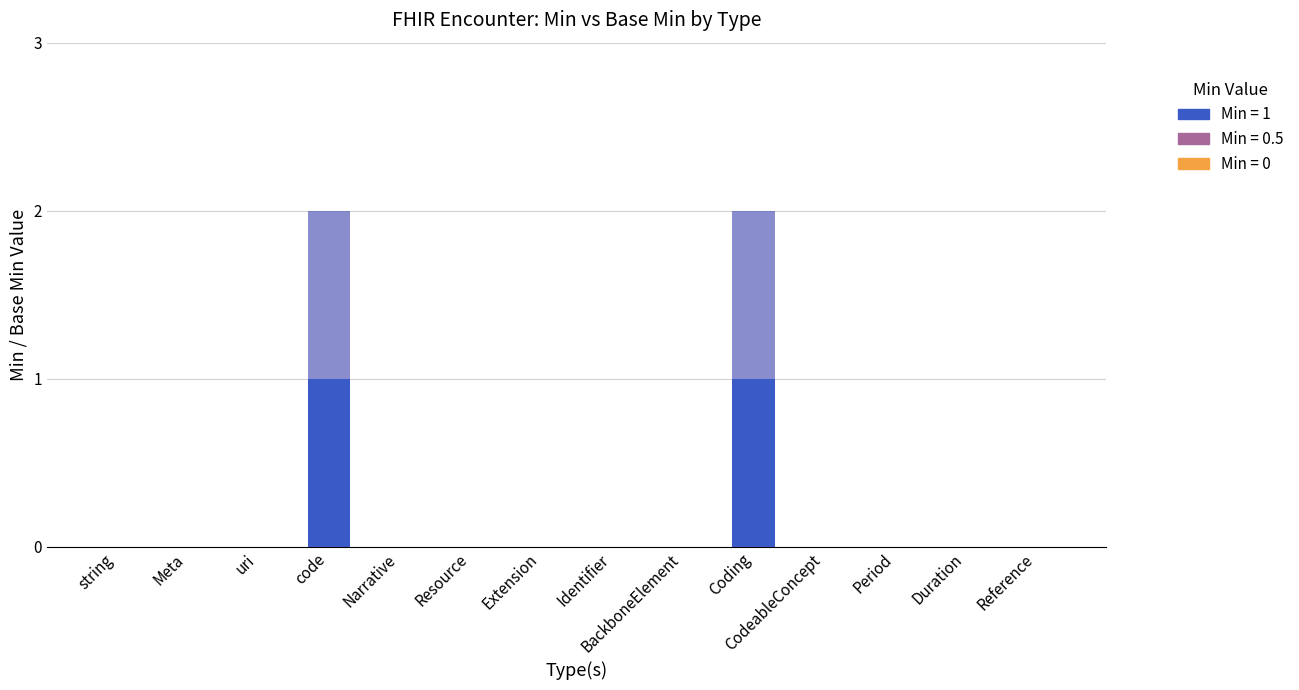

Are the bars horizontal?

No